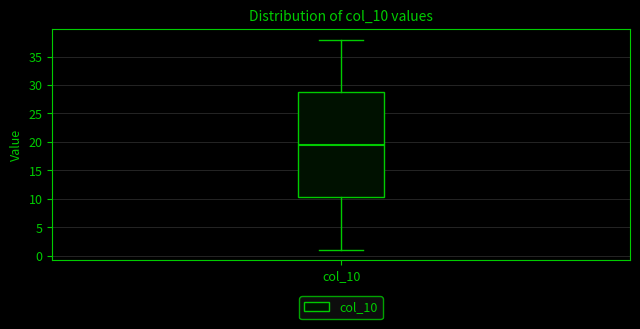

Where does the lower whisker of the box for col_10 end on the y-axis? The values are not printed on the chart, so give them approximately, as read against the axis.

1.0